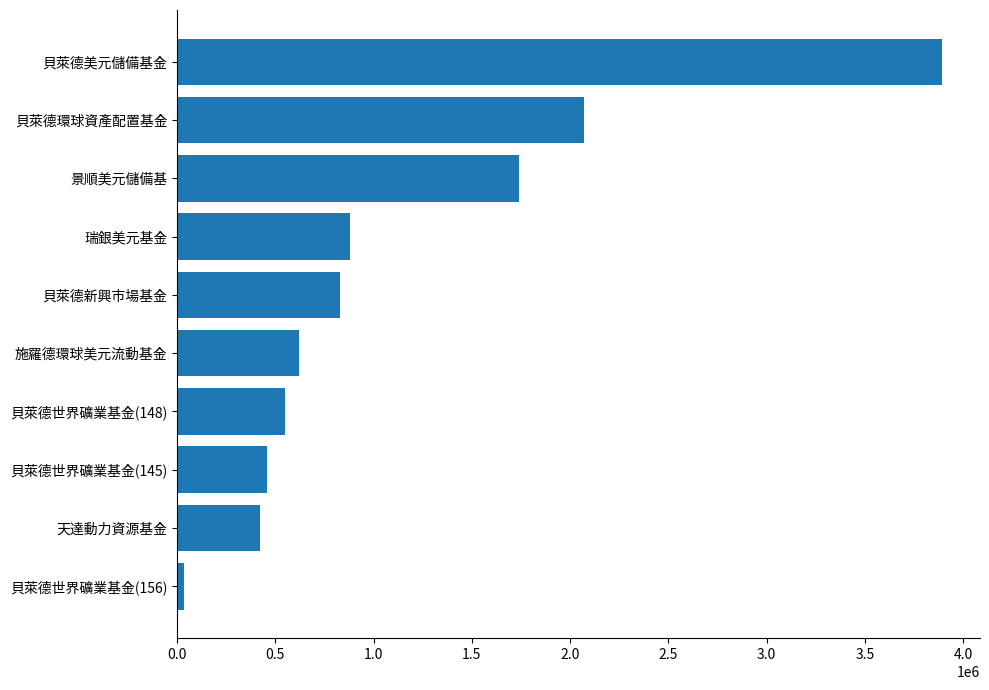

List the labels in order of value, largest first.

貝萊德美元儲備基金, 貝萊德環球資產配置基金, 景順美元儲備基, 瑞銀美元基金, 貝萊德新興市場基金, 施羅德環球美元流動基金, 貝萊德世界礦業基金(148), 貝萊德世界礦業基金(145), 天達動力資源基金, 貝萊德世界礦業基金(156)